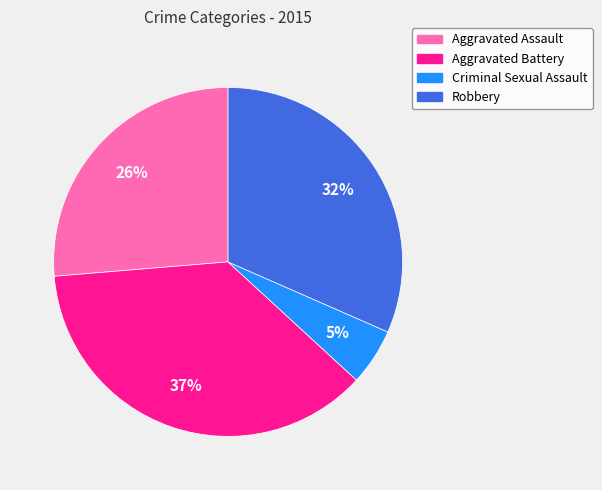

Does Robbery represent more than half of the total?

No